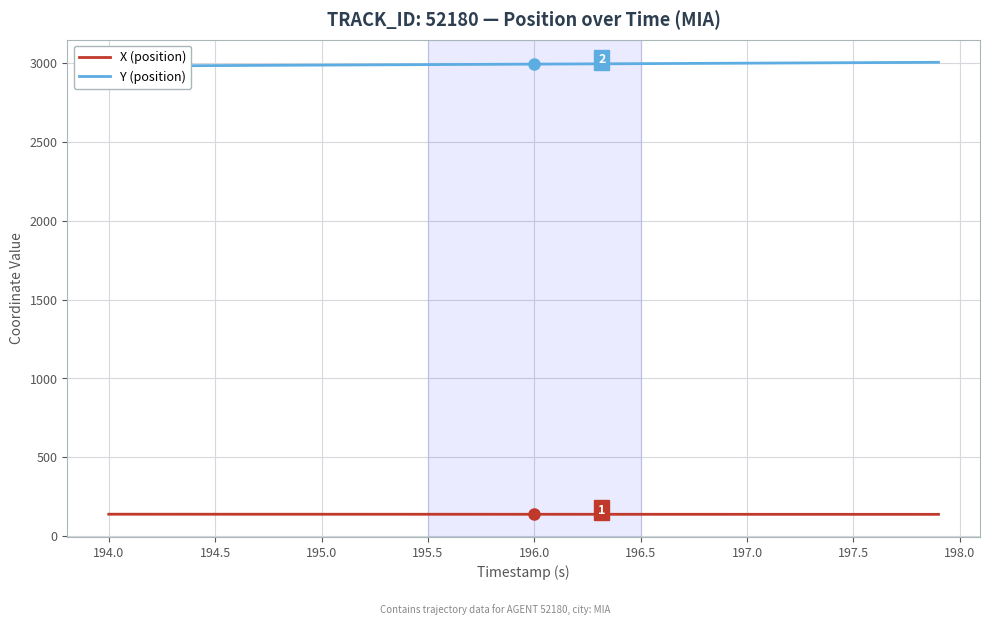

What is the difference between the maximum and minimum values in the X (position) series?

0.8